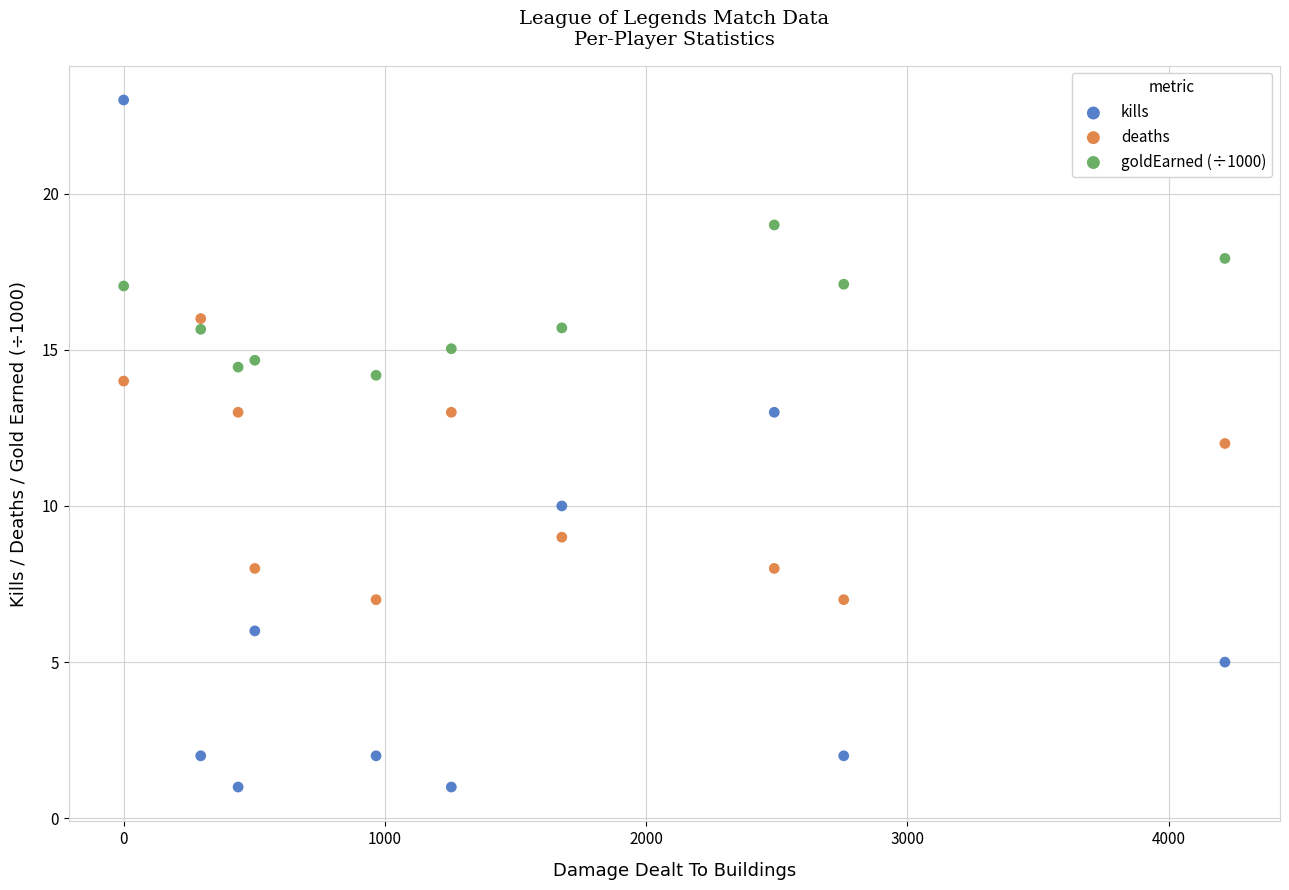

Which series reaches the maximum Y coordinate?

kills